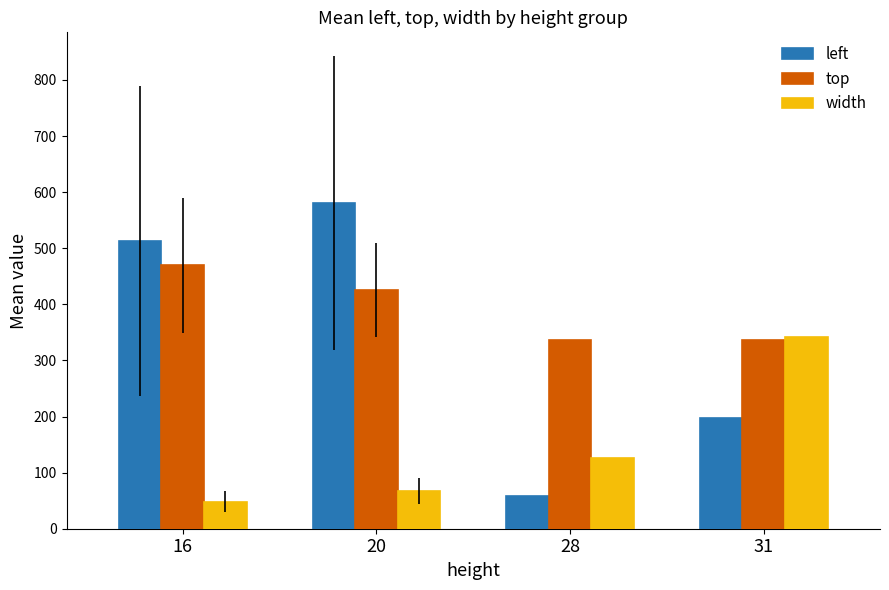

Rank the categories by left value from lowest to highest.

28, 31, 16, 20